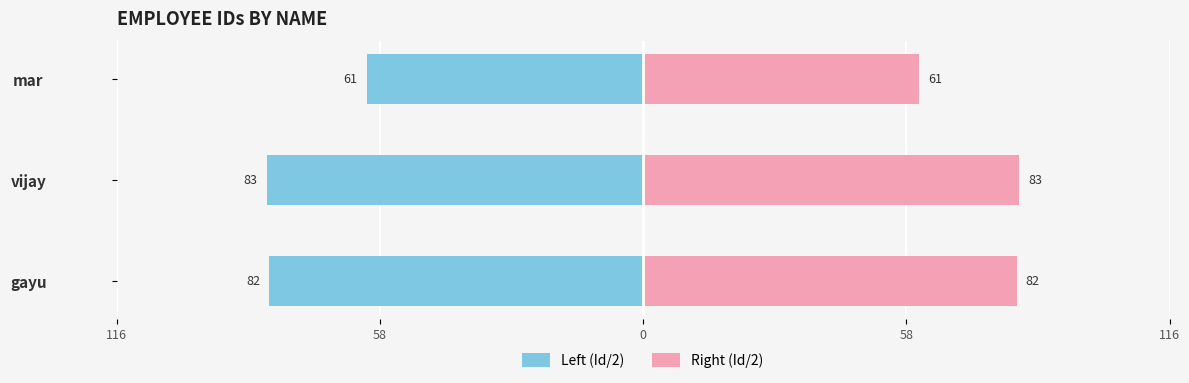

How many data points does each series have?

3